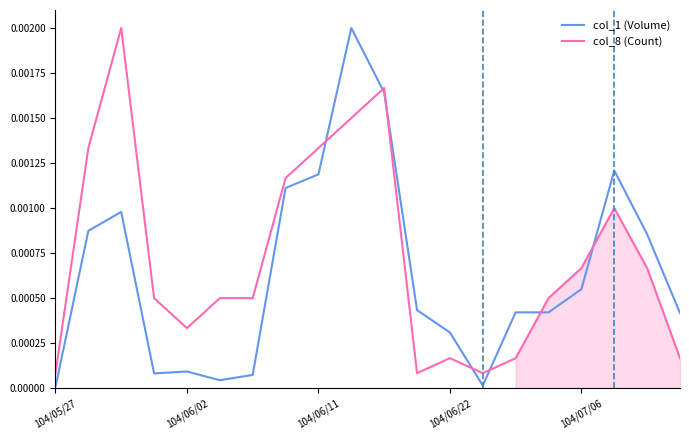

What is the label of the 7th point from the left?

6